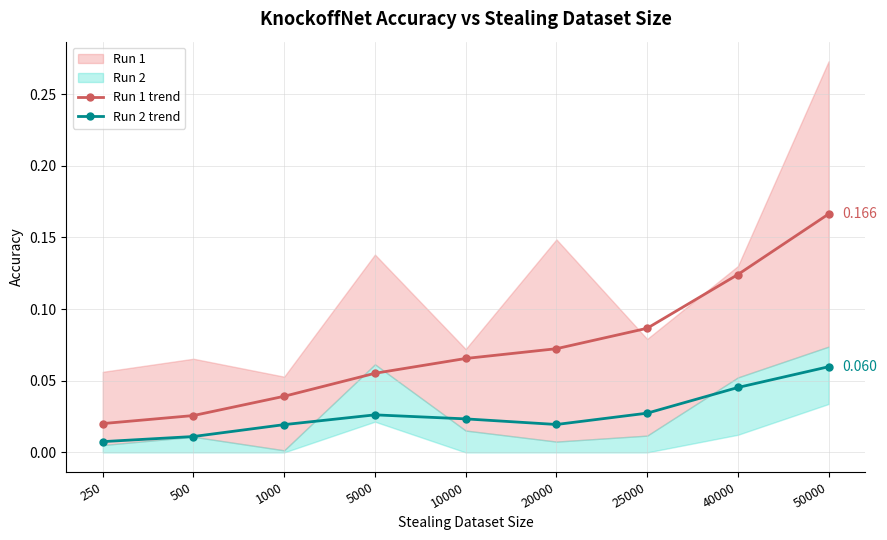

Reading right to left, list all the values displayed in this chart.

Run 1 trend: 0.2	0.1	0.1	0.1	0.1	0.1	0.0	0.0	0.0
Run 2 trend: 0.1	0.0	0.0	0.0	0.0	0.0	0.0	0.0	0.0